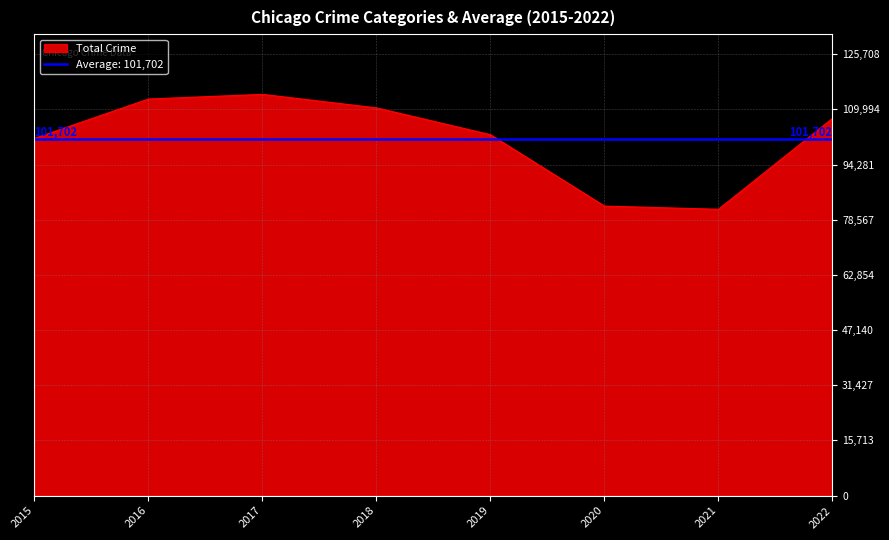

The value of Total Crime at 2015 is 101738. True or false?

True